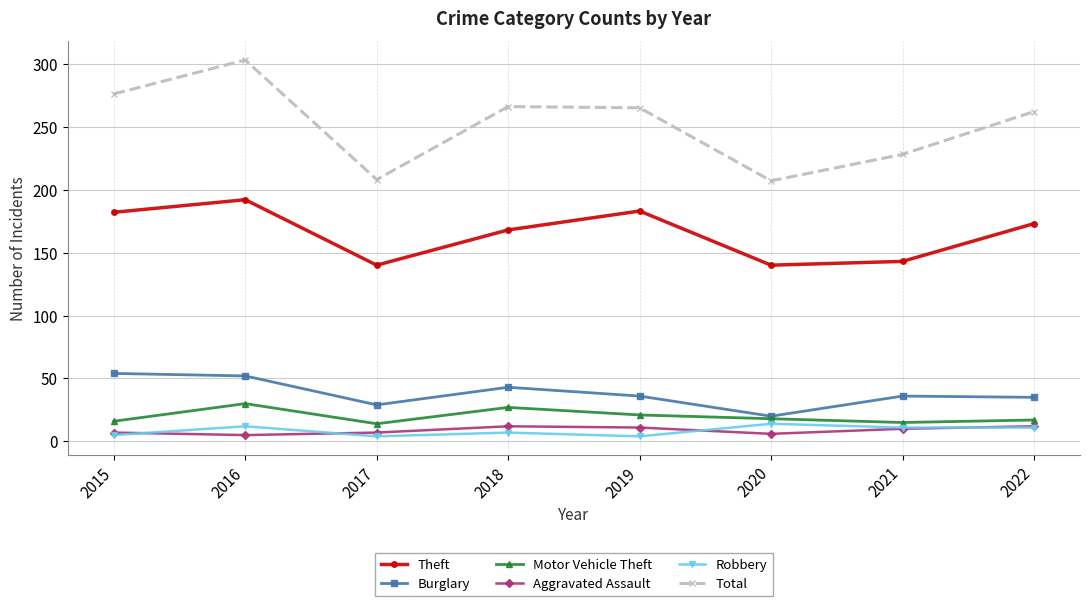

Does the chart have visible grid lines?

Yes